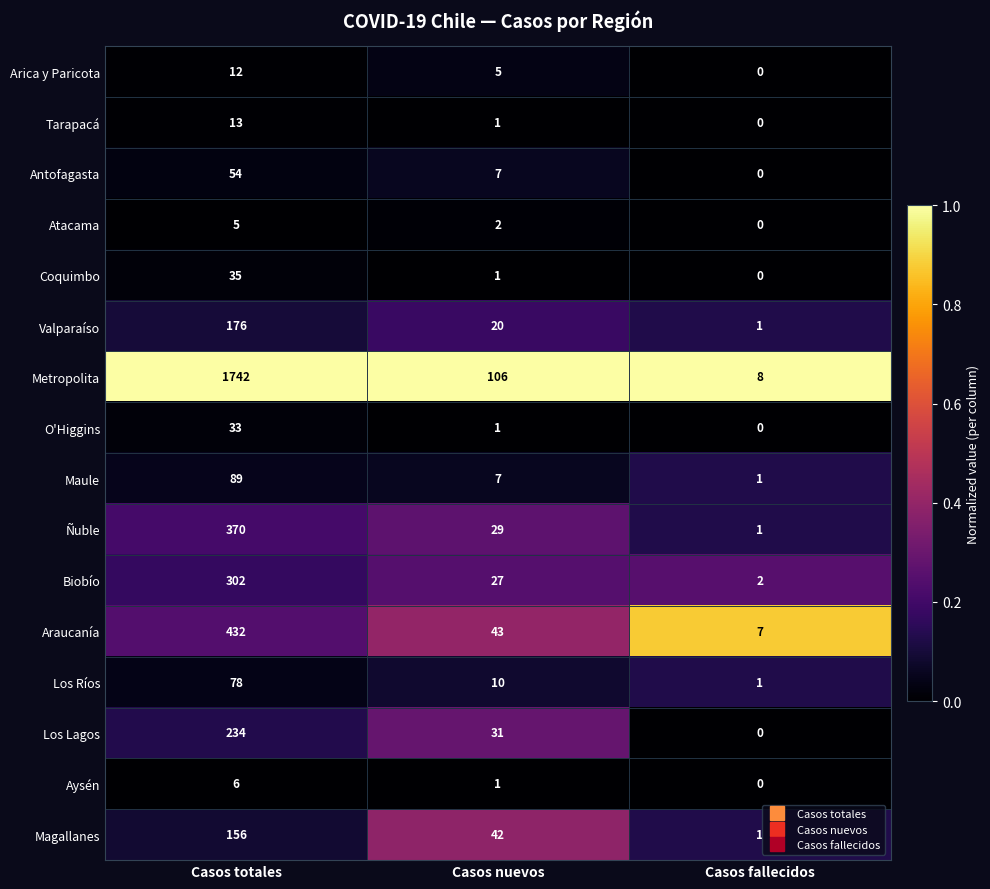

Which series changed the most between Casos totales and Casos nuevos?

Metropolita